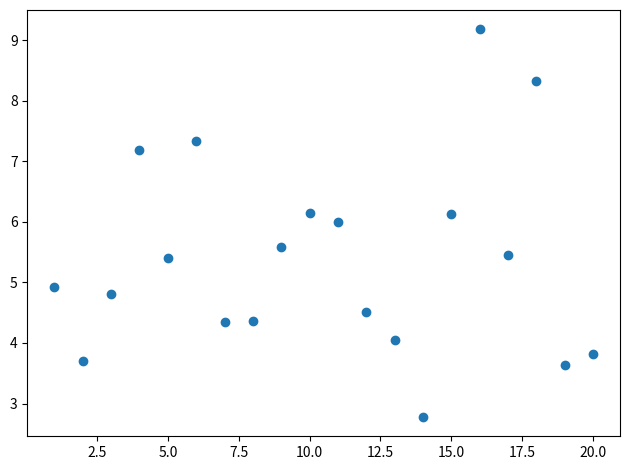

What Y value in the scatter plot is closest to 5?

4.9